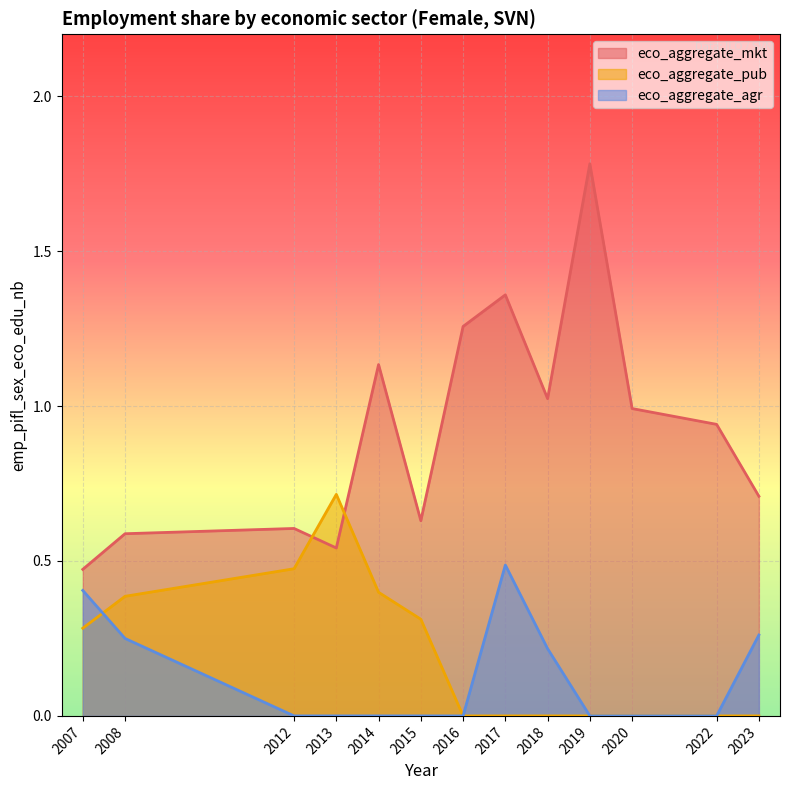

What is the difference between the maximum and minimum values in the eco_aggregate_agr series?

0.5